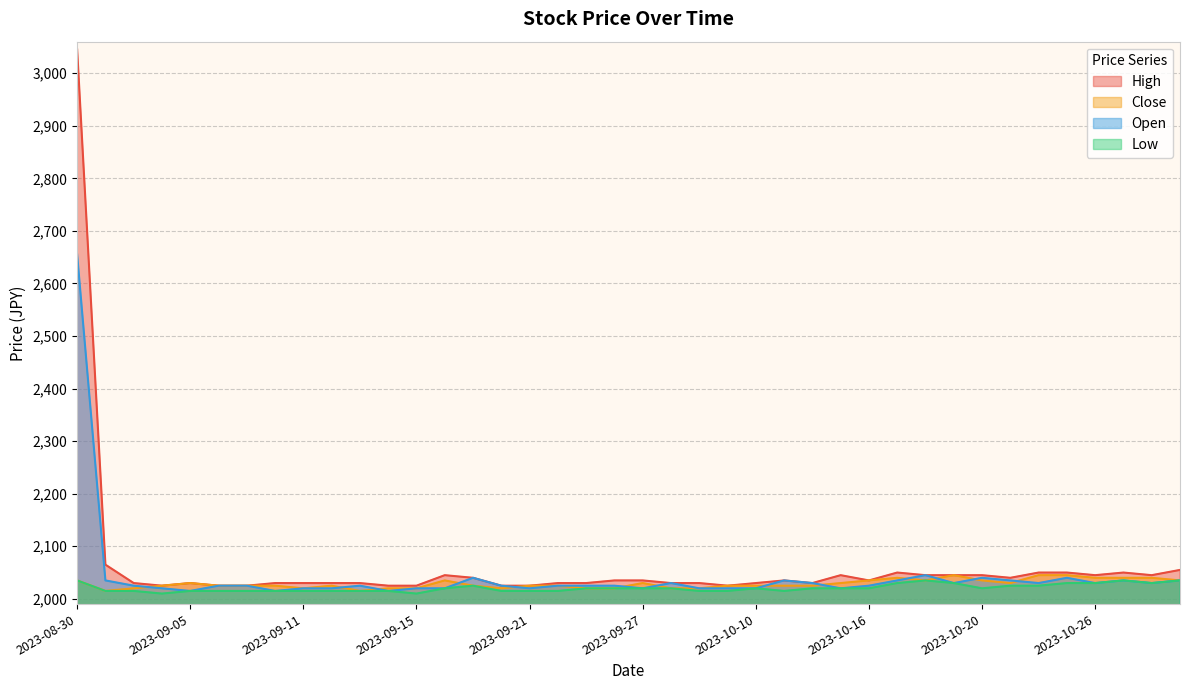

What is the difference between the maximum and minimum values in the Close series?

30